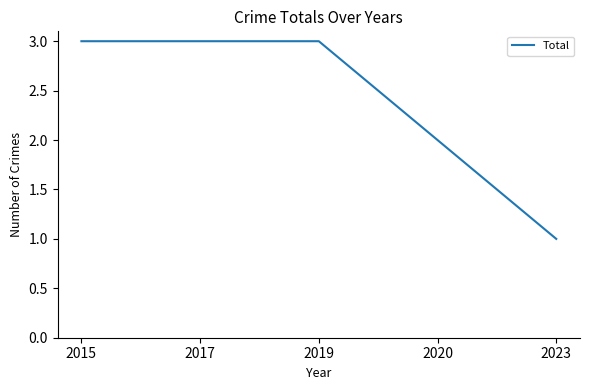

How many values are between 2 and 3?

4